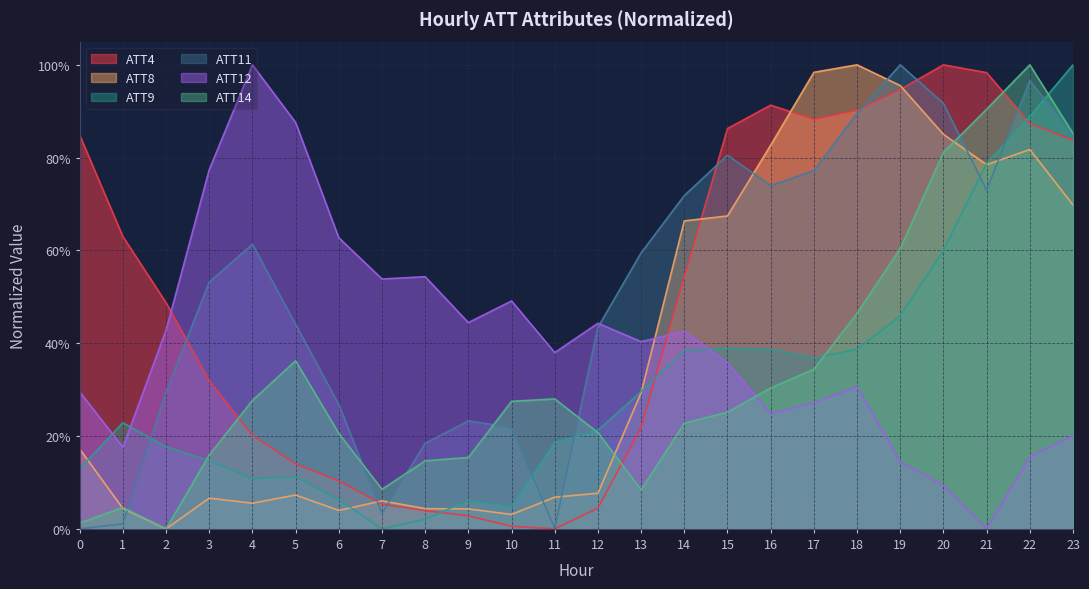

Is it true that ATT11 equals 0.4 at 6?

False